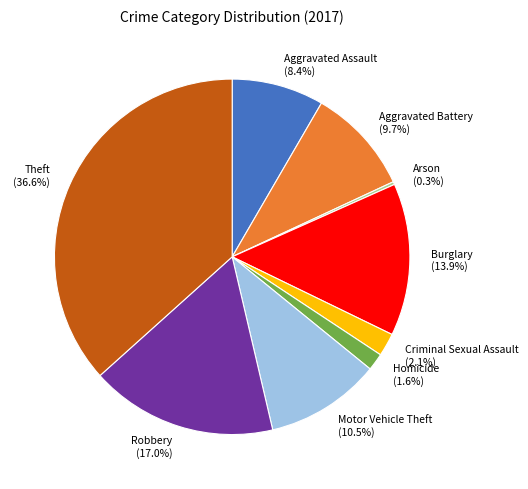

Combined, do Aggravated Assault and Aggravated Battery account for over 50%?

No